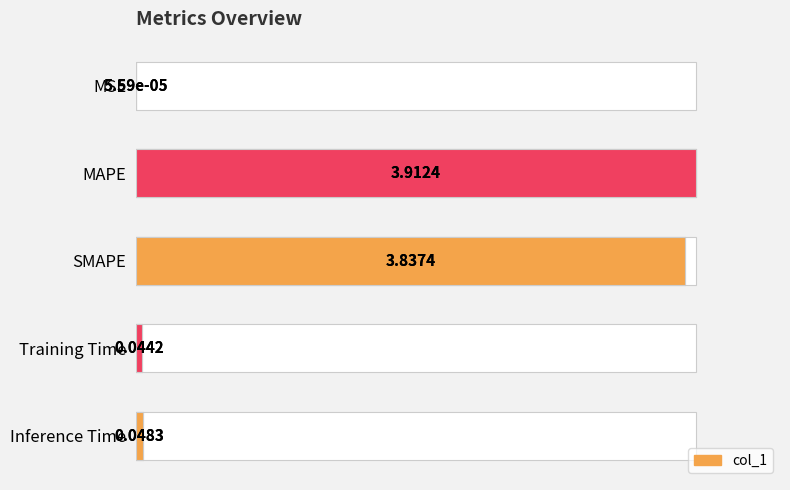

True or false: the data shows 0.0 at MSE.

False